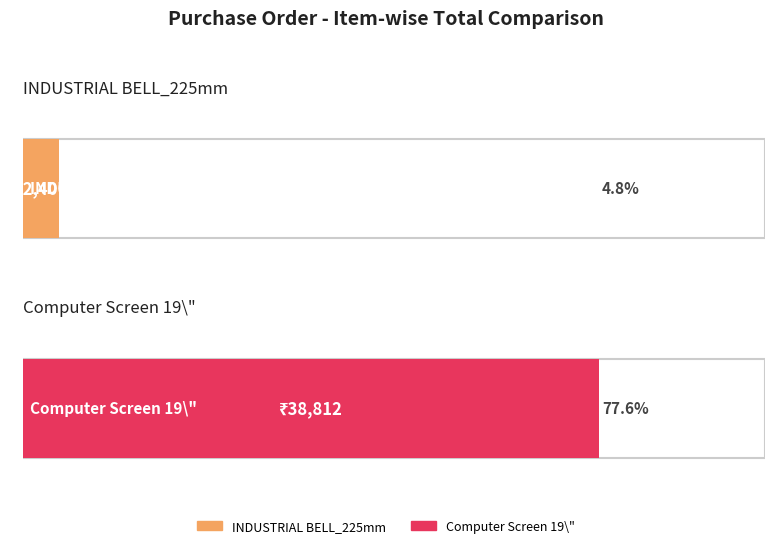

Reading left to right, list all the values displayed in this chart.

2400	38812